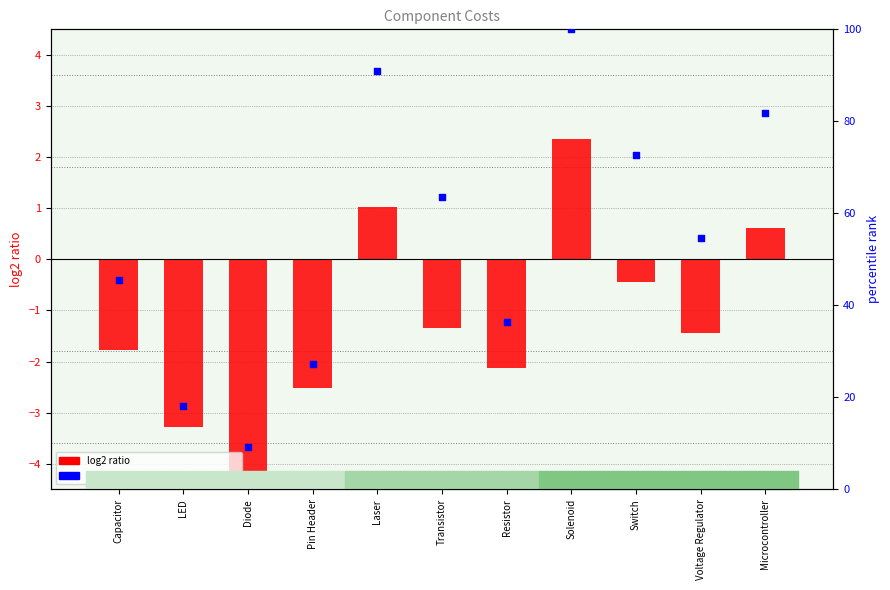

Which series has the widest spread of Y values?

percentile rank within the sample